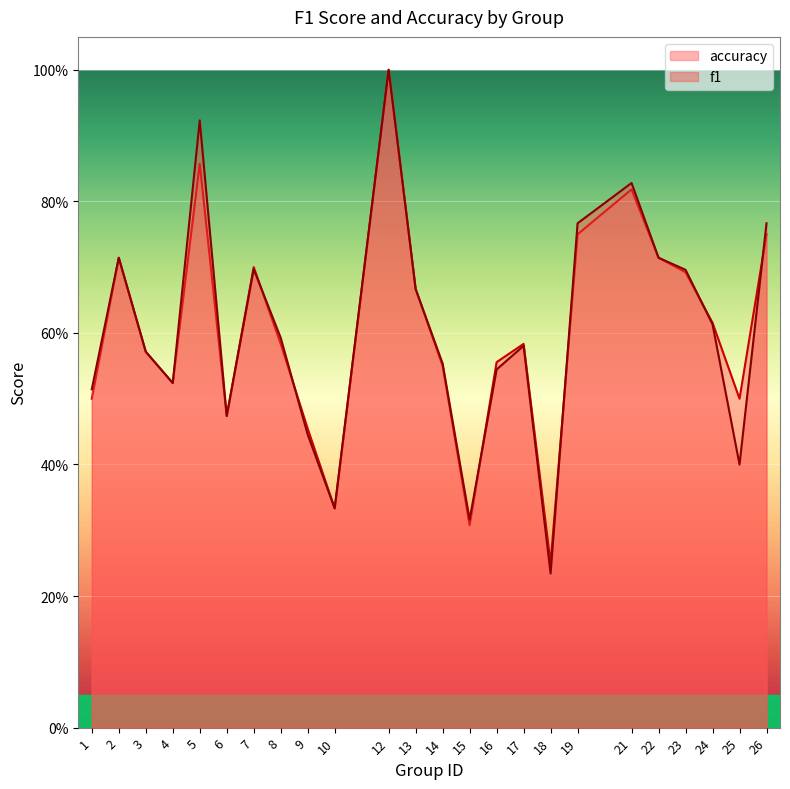

List the labels in order of accuracy value, smallest first.

18, 15, 10, 9, 6, 1, 25, 4, 14, 16, 3, 8, 17, 24, 13, 23, 7, 2, 22, 19, 26, 21, 5, 12